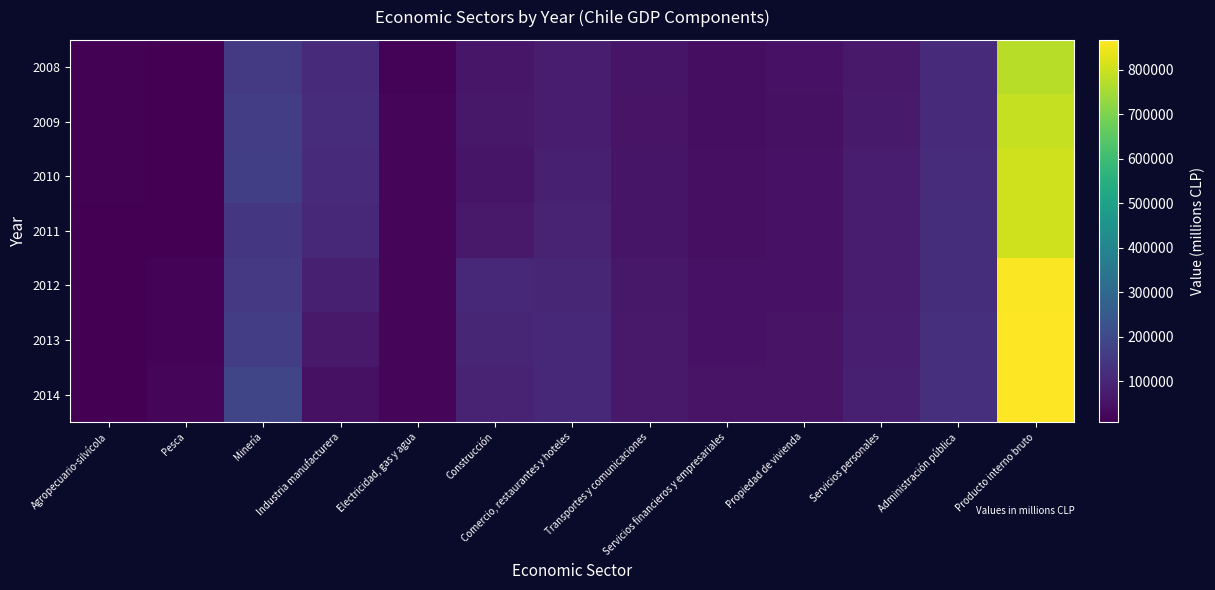

How many distinct data groups are displayed?

7